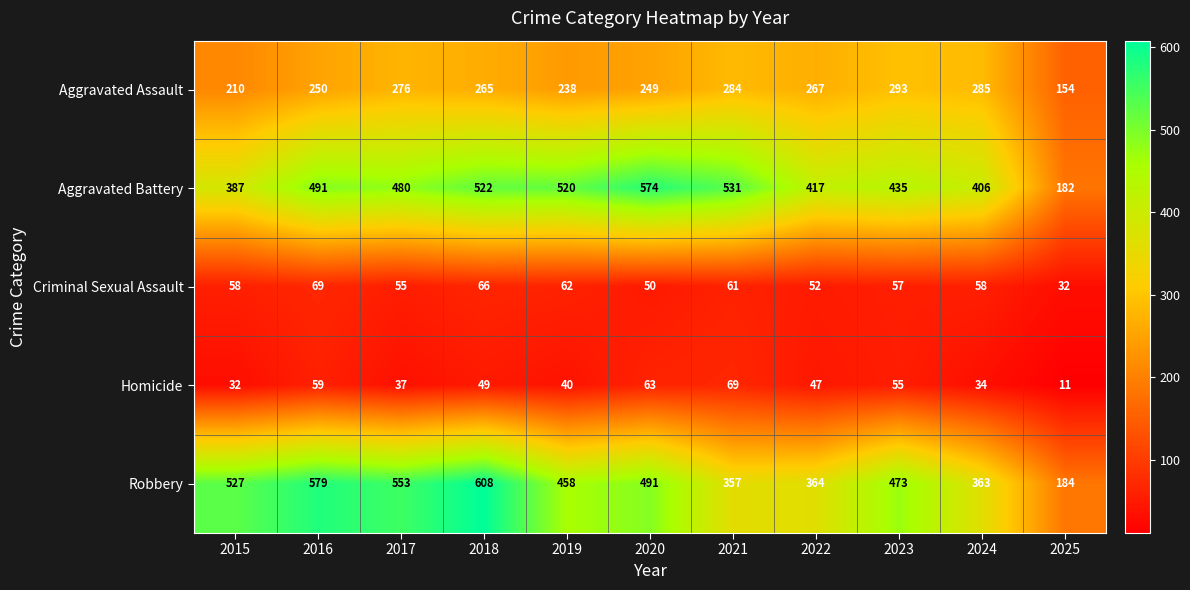

At 2021, list the series in order from smallest to largest.

Criminal Sexual Assault, Homicide, Aggravated Assault, Robbery, Aggravated Battery